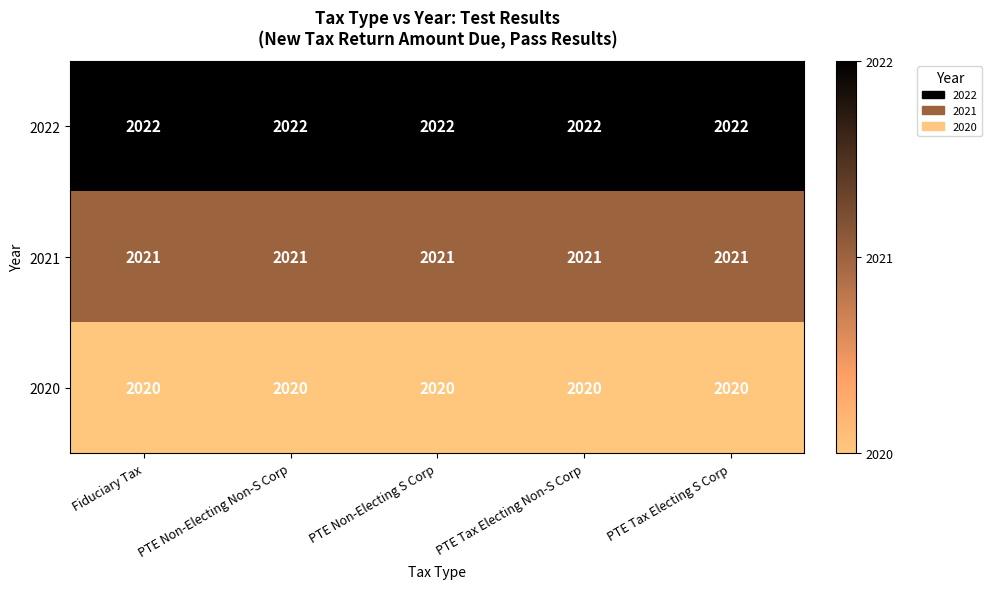

What value does the 2022 series have at PTE Tax Electing S Corp?

2022